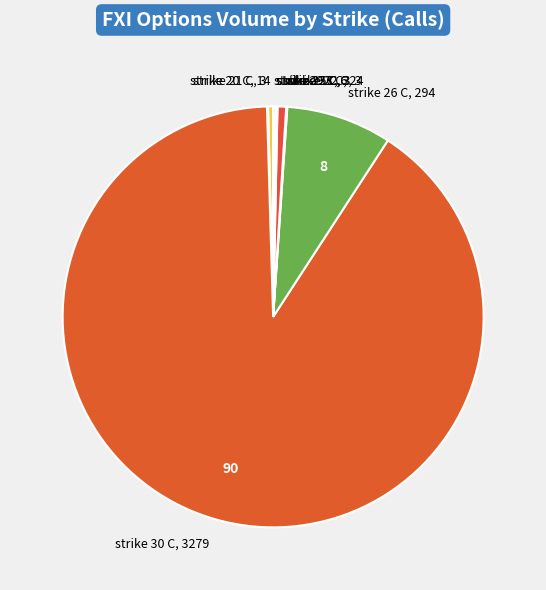

Do strike 30 C and strike 20 C together represent more than half of the pie?

Yes